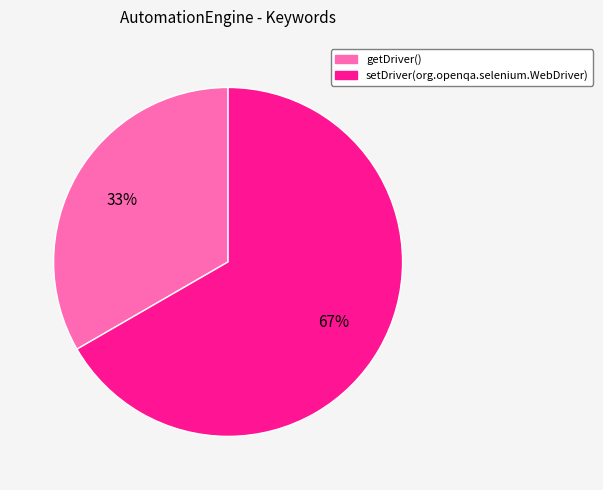

What is the ratio of the value at getDriver() to the value at setDriver(org.openqa.selenium.WebDriver)?

0.5